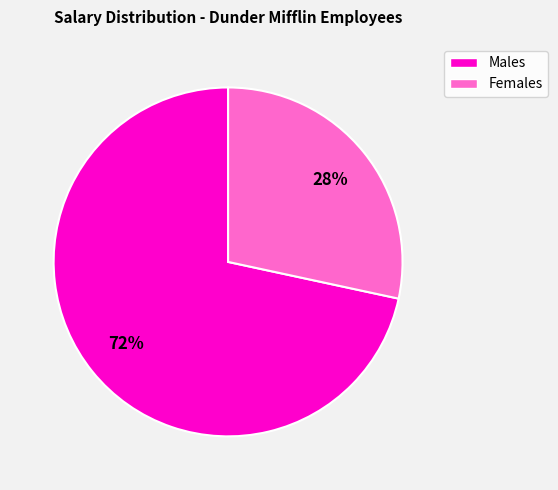

How many segments does this pie chart have?

2